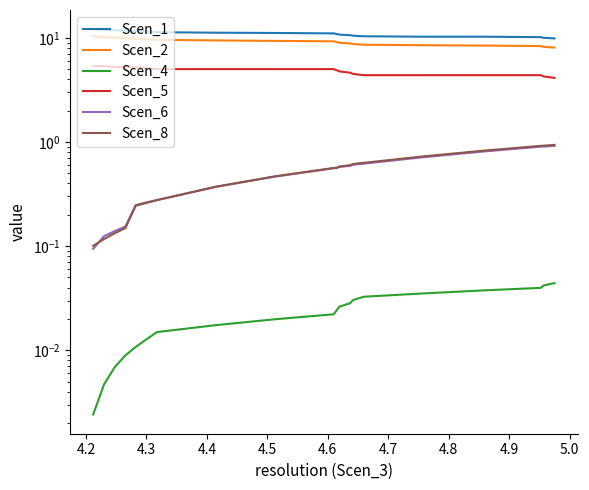

Which series has the largest total across all categories?

Scen_1